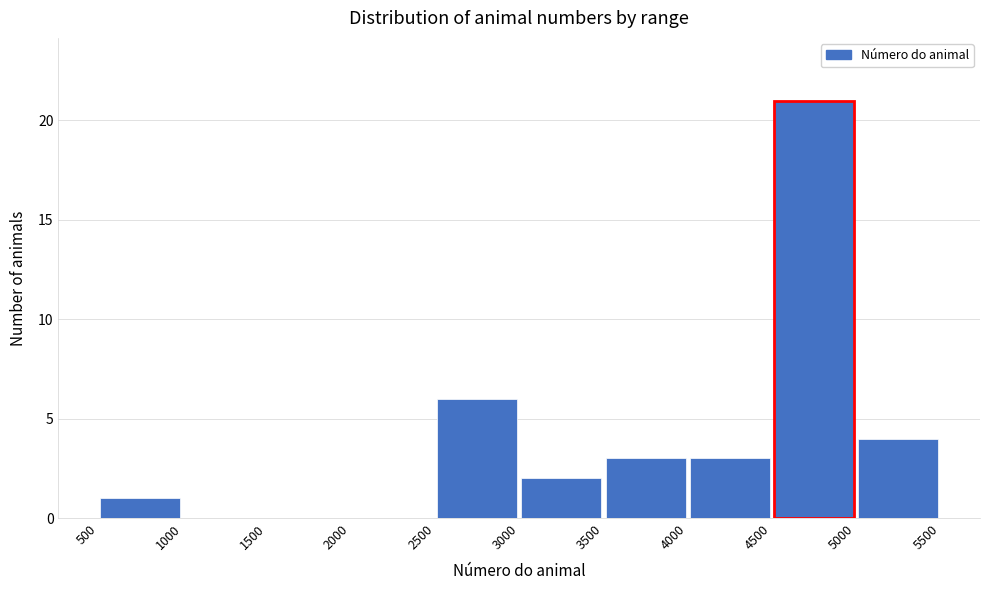

Reading left to right, list every bar in this chart as the range it spans on the x-axis followed by its height. The values are not printed on the chart, so give them approximately, as read against the axis.

500 to 1000: 1
1000 to 1500: 0
1500 to 2000: 0
2000 to 2500: 0
2500 to 3000: 6
3000 to 3500: 2
3500 to 4000: 3
4000 to 4500: 3
4500 to 5000: 21
5000 to 5500: 4